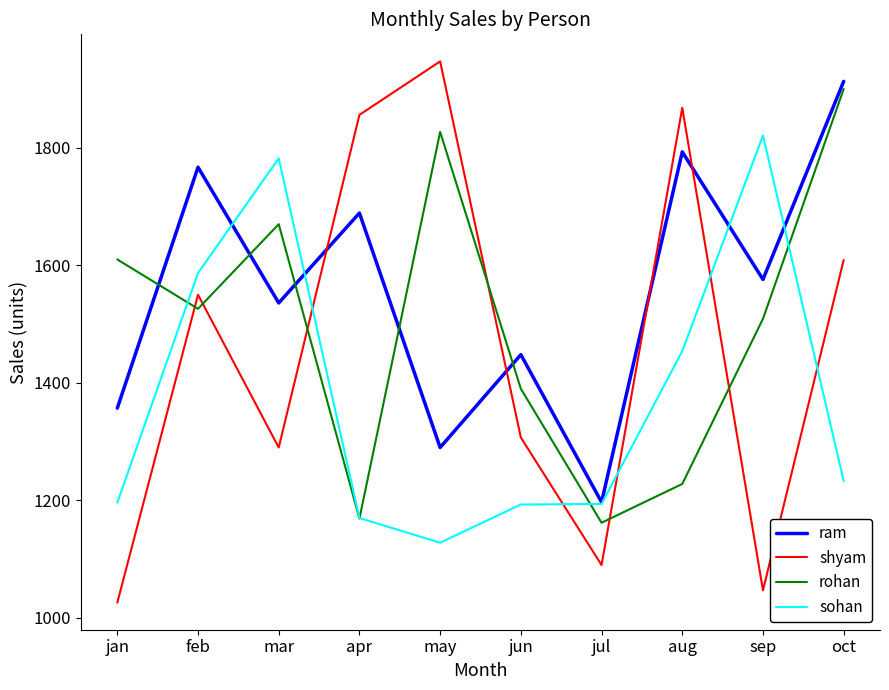

What is the average value of the ram series?

1557